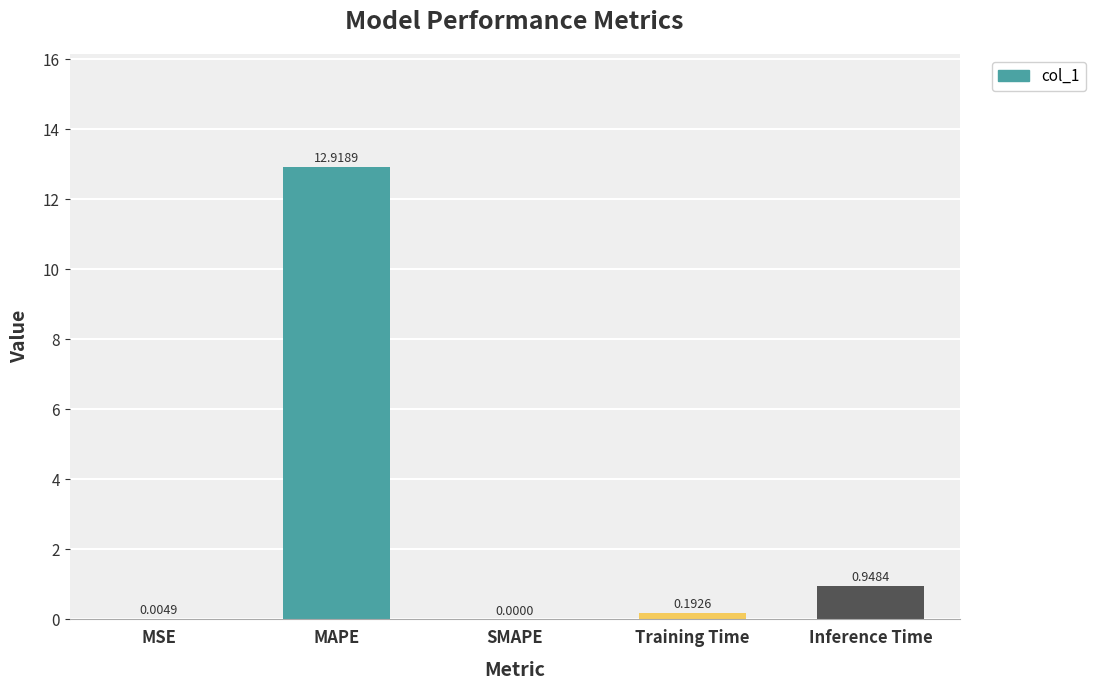

At which category does the chart reach its peak across all series?

MAPE